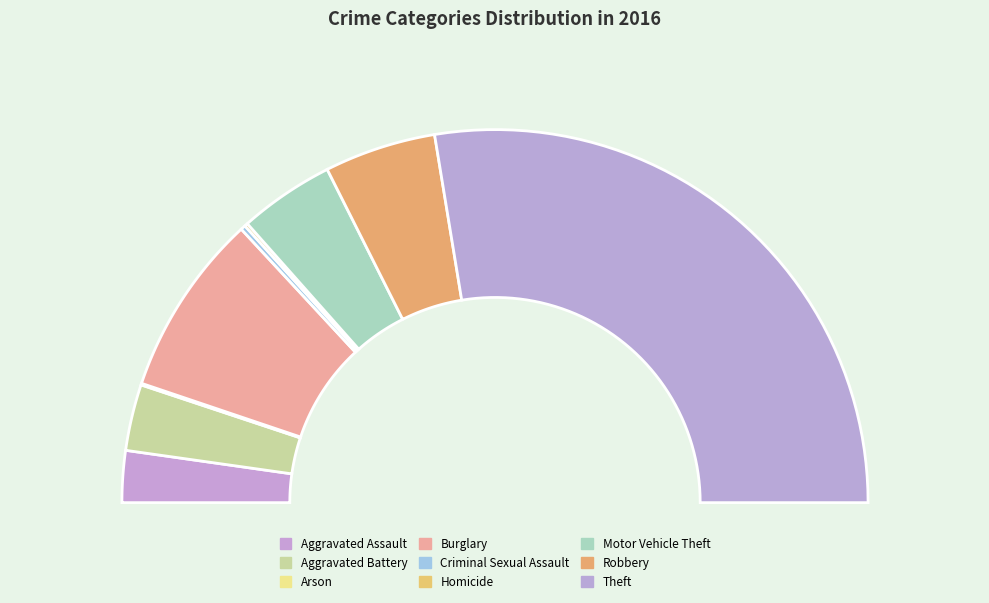

Is the sum of Aggravated Battery and Criminal Sexual Assault greater than half?

No